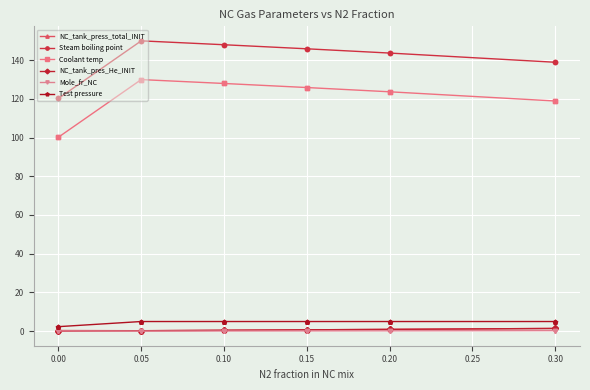

Which label corresponds to the largest value in the chart?

0.05